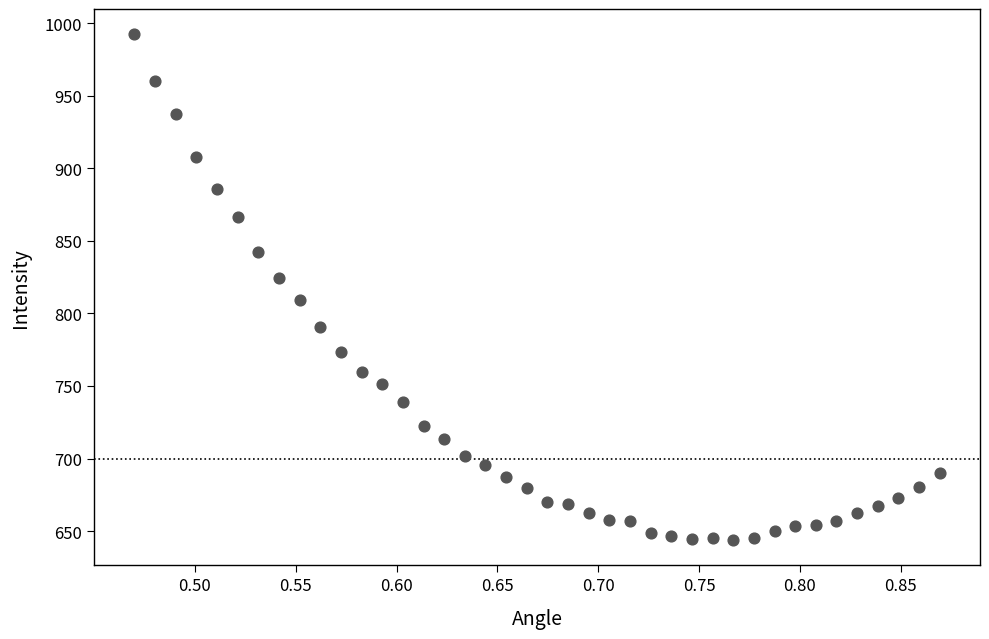

What is the range of X values (max minus min)?

0.4